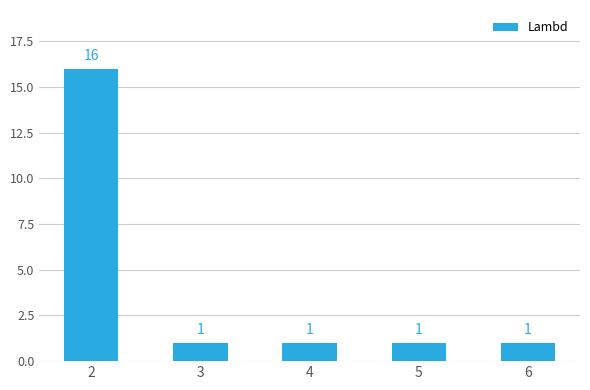

Are the bars horizontal?

No